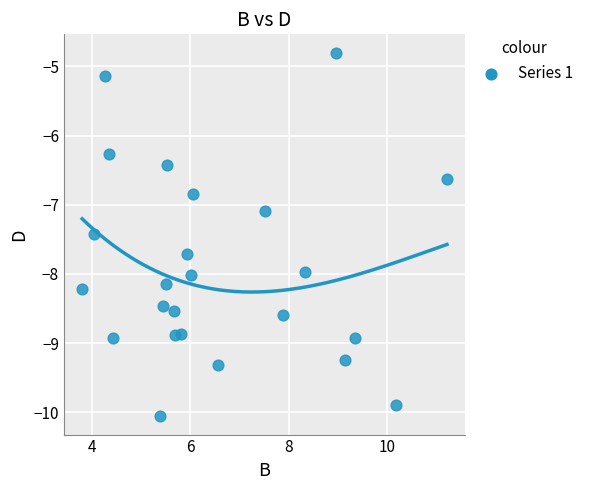

What is the range of Y values (max minus min)?

5.3